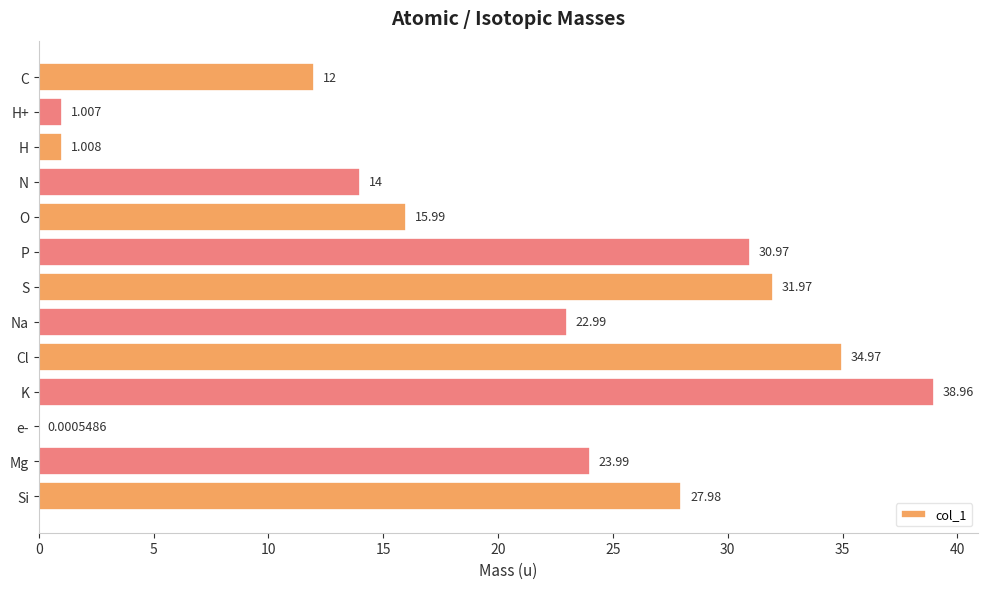

Which label corresponds to the largest value in the chart?

K